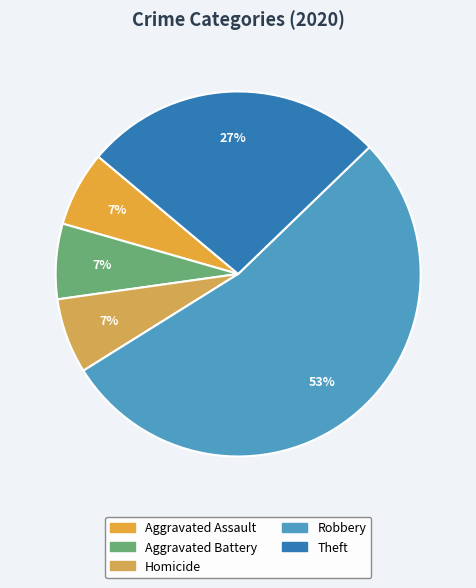

How many slices are in this pie chart?

5